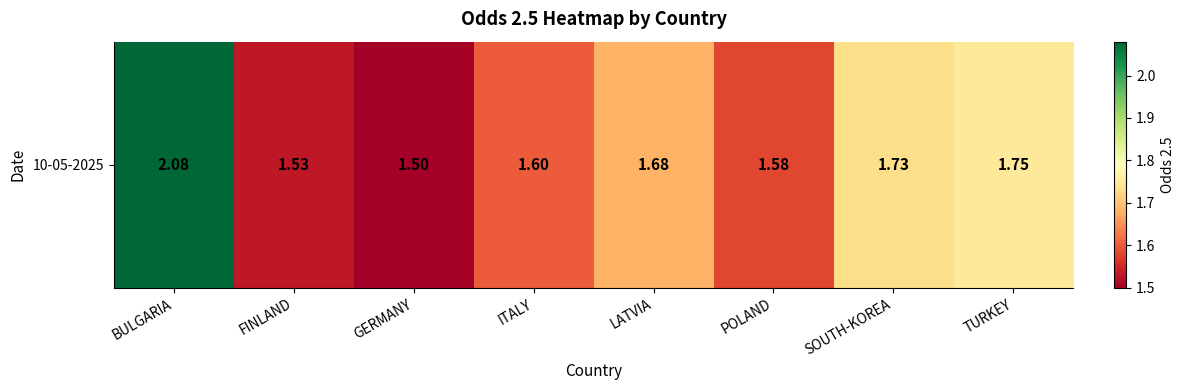

The chart shows a value of 1.8 at TURKEY. True or false?

True